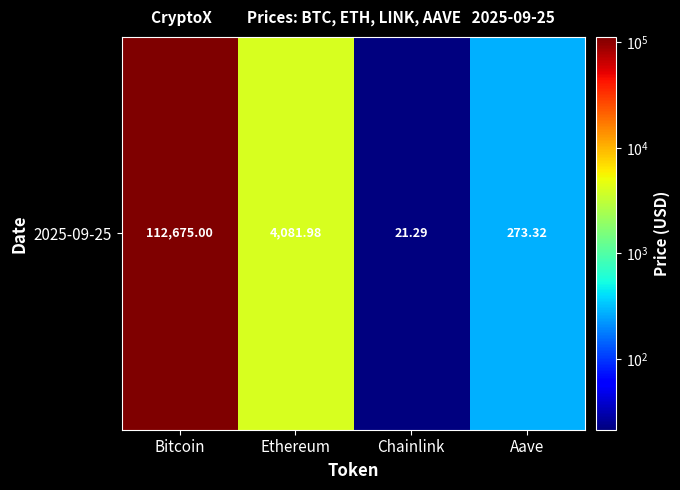

What is the average value?

29262.9